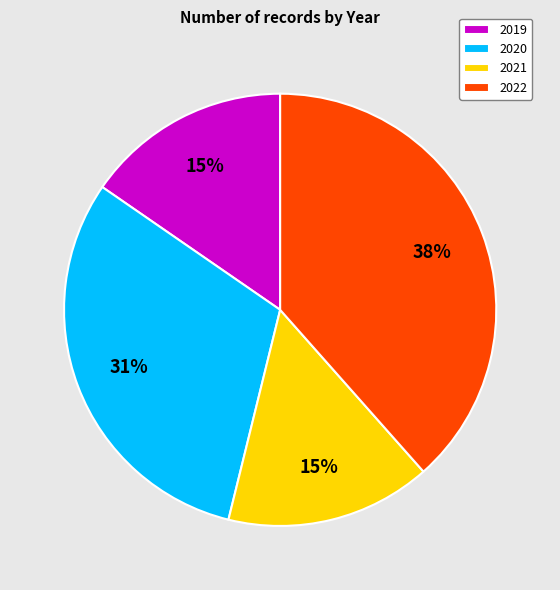

To the nearest percent, what percentage of the pie is 2020?

31%